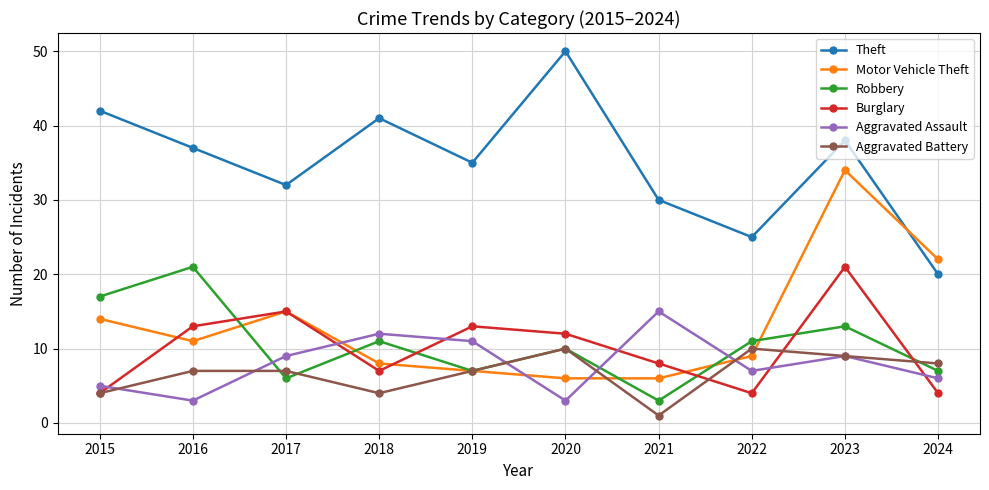

Reading right to left, list all the values displayed in this chart.

Theft: 20	38	25	30	50	35	41	32	37	42
Motor Vehicle Theft: 22	34	9	6	6	7	8	15	11	14
Robbery: 7	13	11	3	10	7	11	6	21	17
Burglary: 4	21	4	8	12	13	7	15	13	4
Aggravated Assault: 6	9	7	15	3	11	12	9	3	5
Aggravated Battery: 8	9	10	1	10	7	4	7	7	4